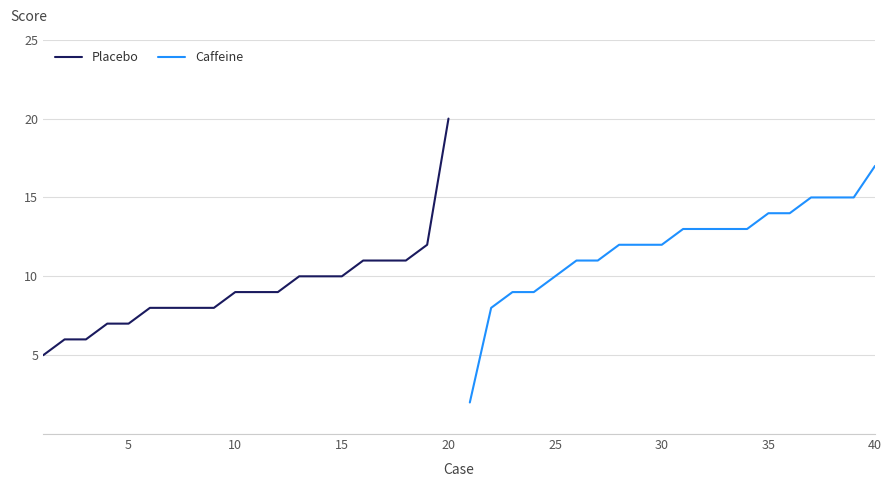

Is this an area chart (filled region under the line)?

No